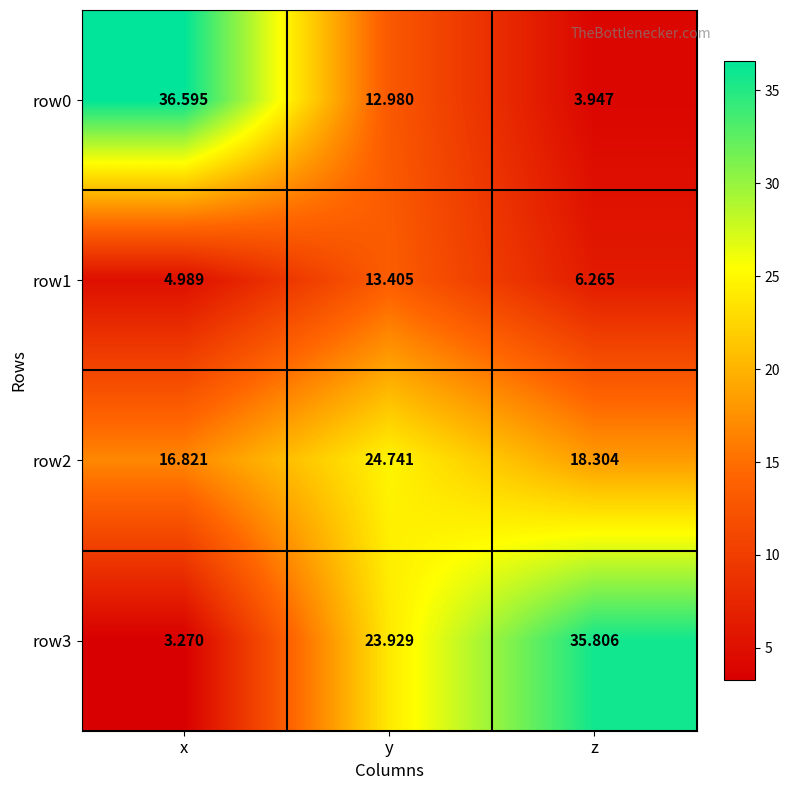

At which label does row2 first exceed 18?

y